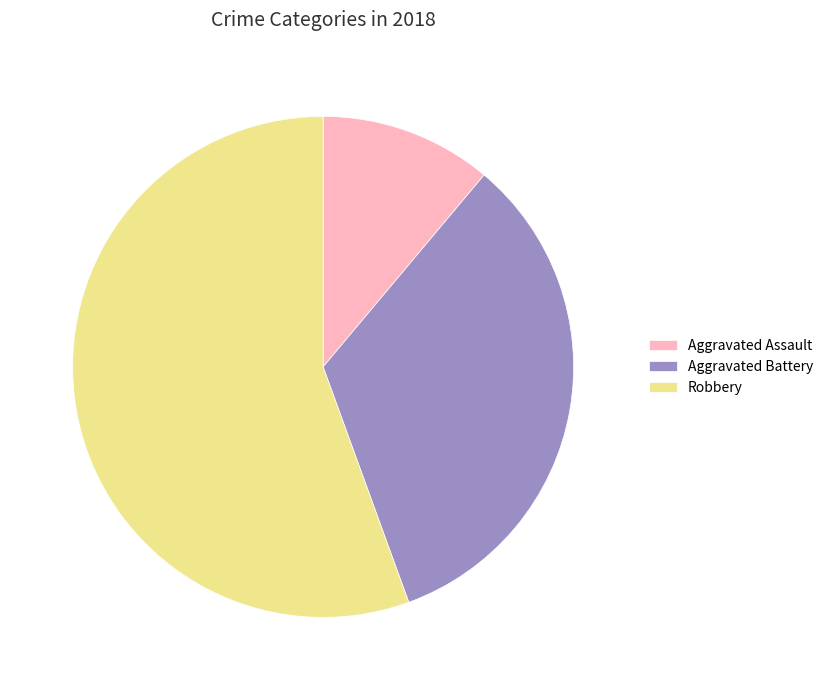

Rank the categories by value from highest to lowest.

Robbery, Aggravated Battery, Aggravated Assault